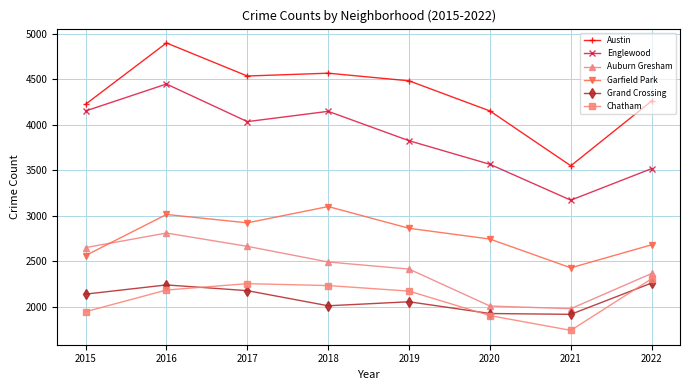

What is the difference between the maximum and minimum values in the Grand Crossing series?

344